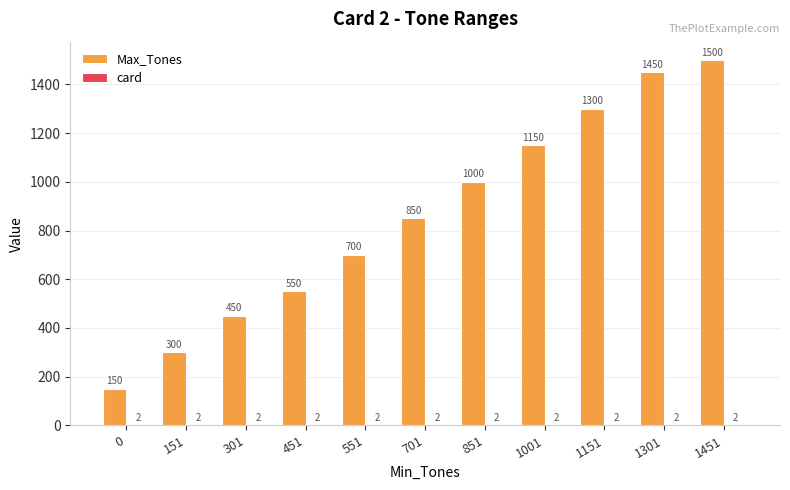

Where is Max_Tones nearest to the value 825?

701